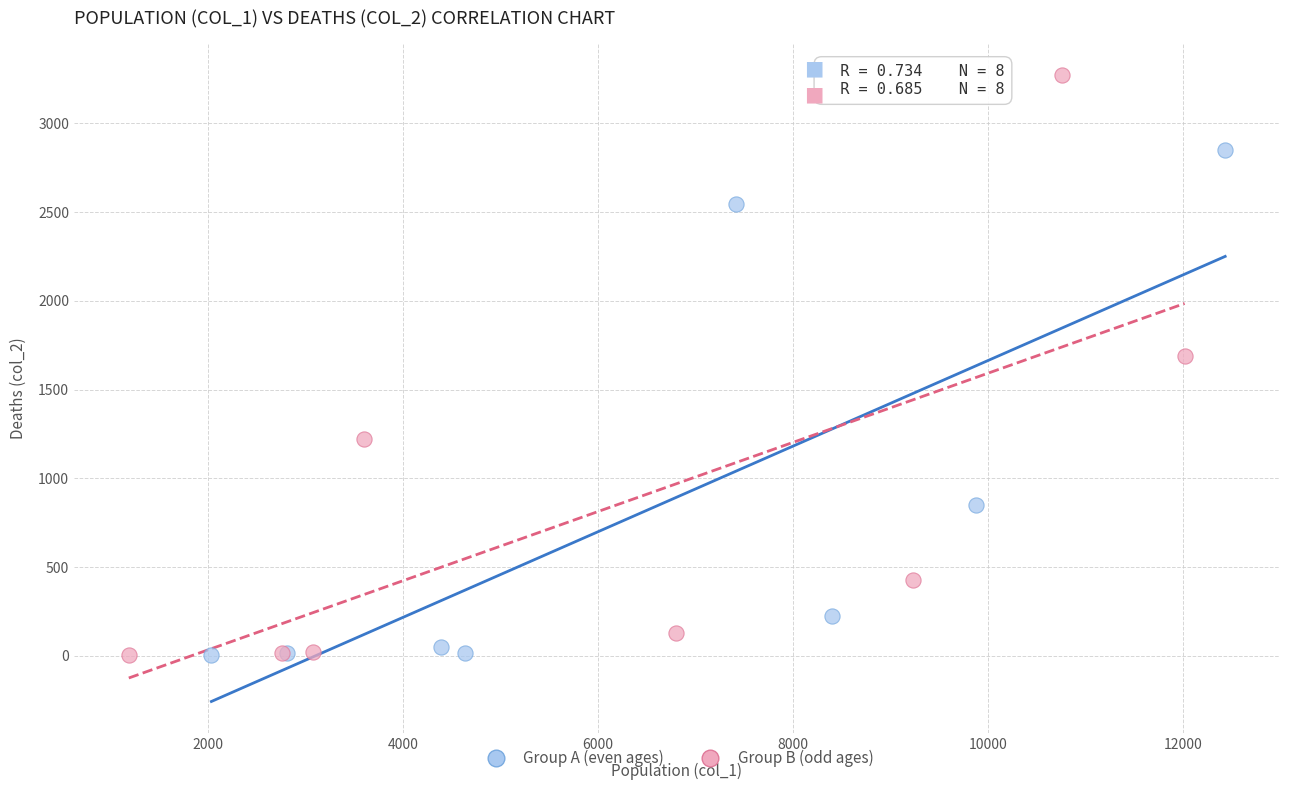

Which series has the largest Y range (max minus min)?

Group B (odd ages)